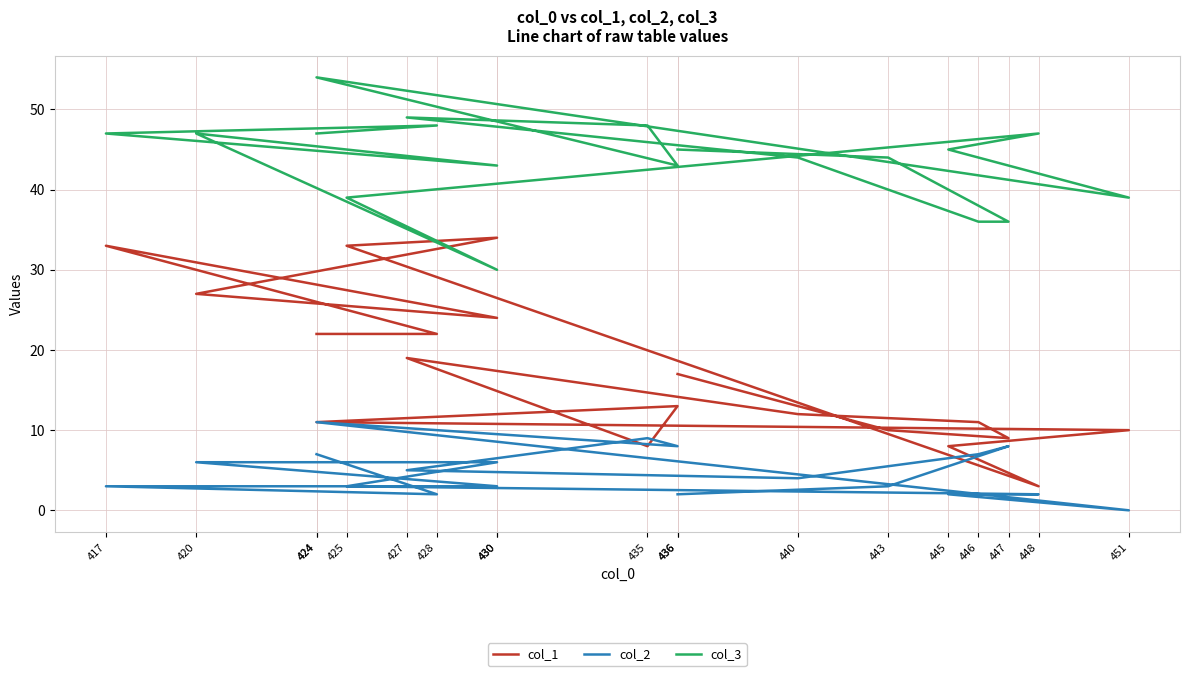

The col_2 series shows 7 at 446. True or false?

True